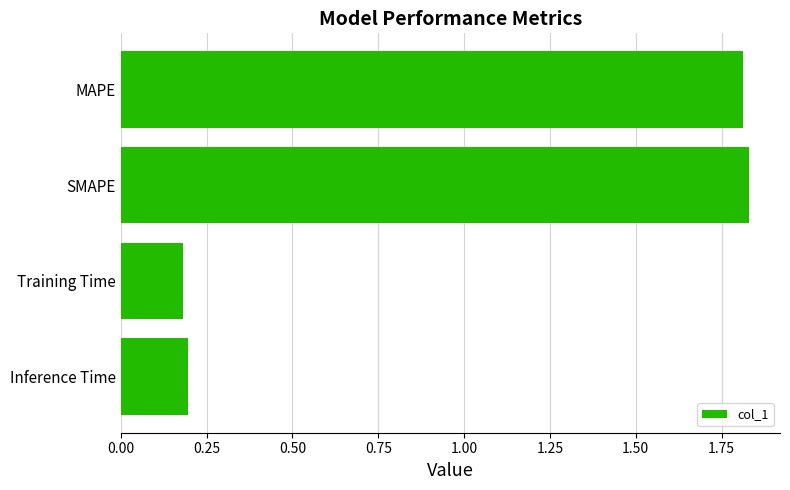

The value at Inference Time is 0.3. True or false?

False